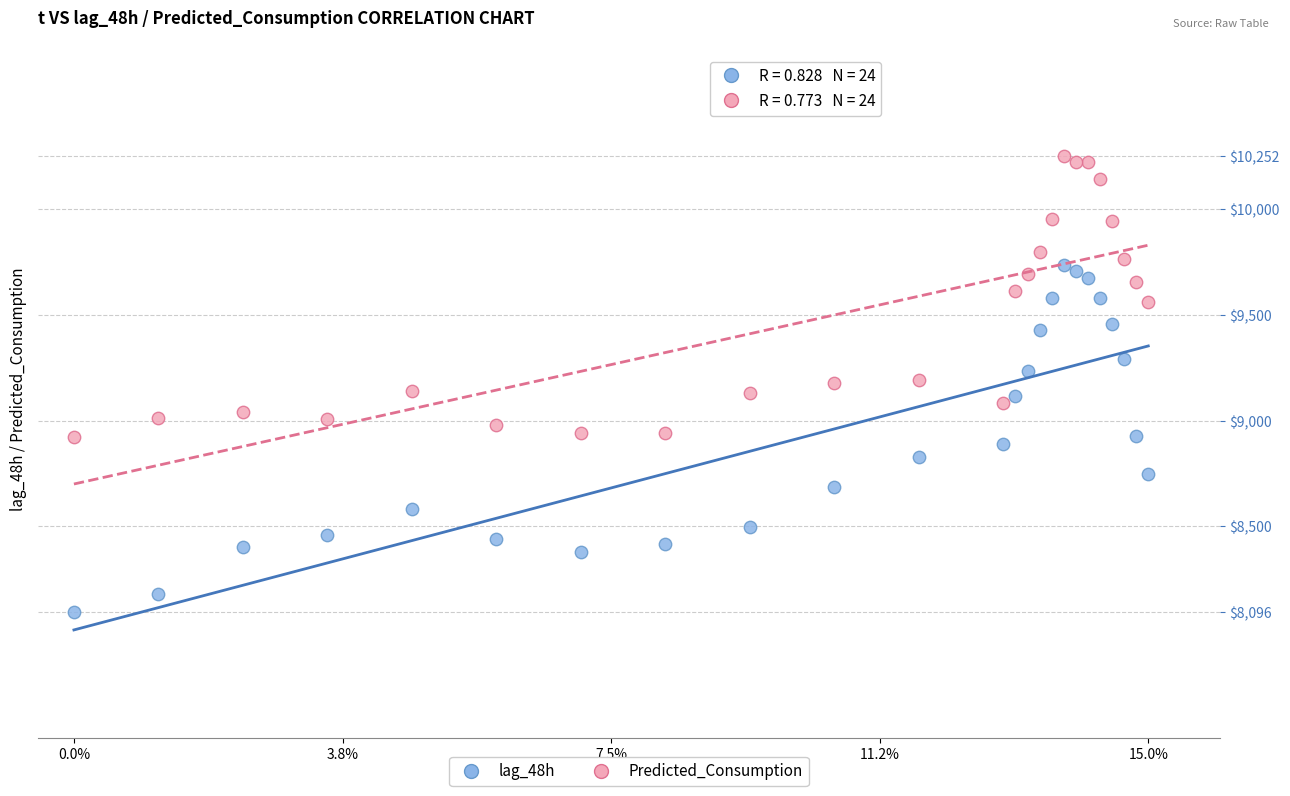

What are all the series names shown in the legend?

lag_48h, Predicted_Consumption